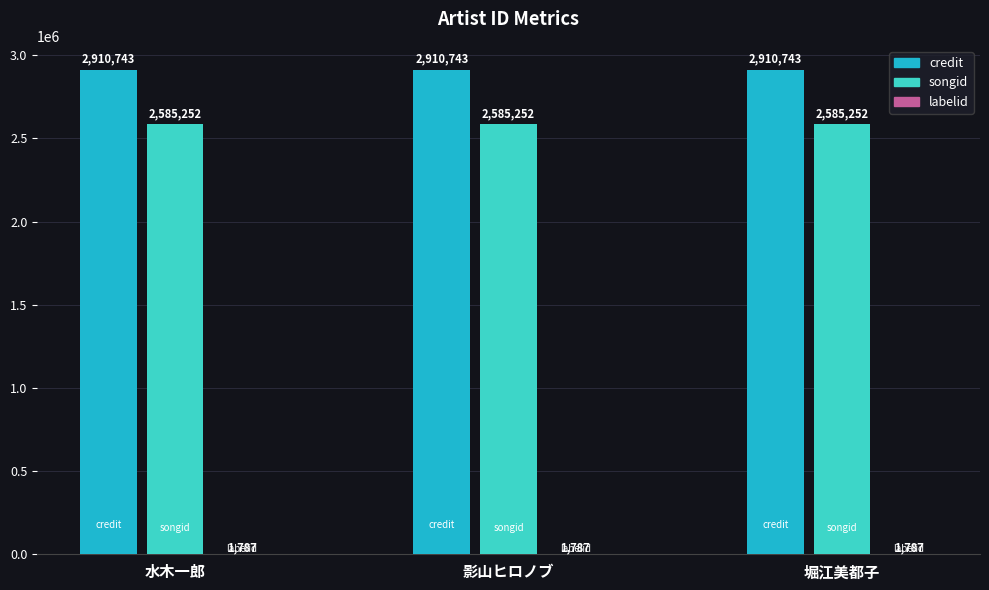

What is the total value across all series at 影山ヒロノブ?

5497782